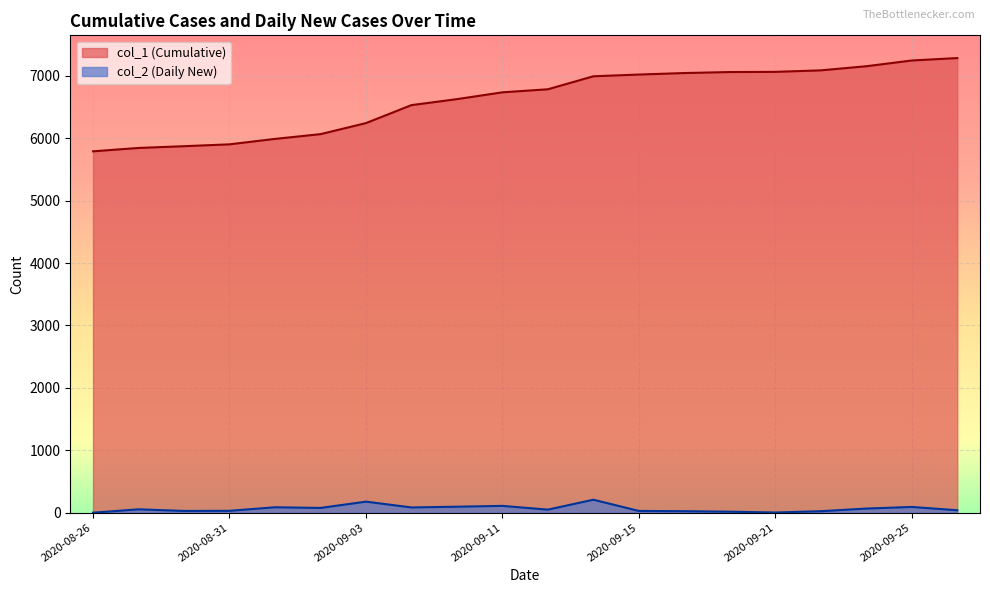

Is it true that col_1 equals 7062 at 2020-09-21?

True